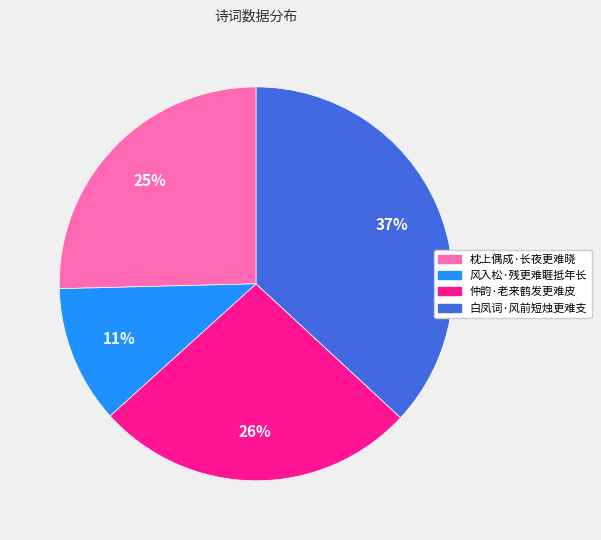

To the nearest percent, what percentage of the pie is 白凤词·风前短烛更难支?

37%